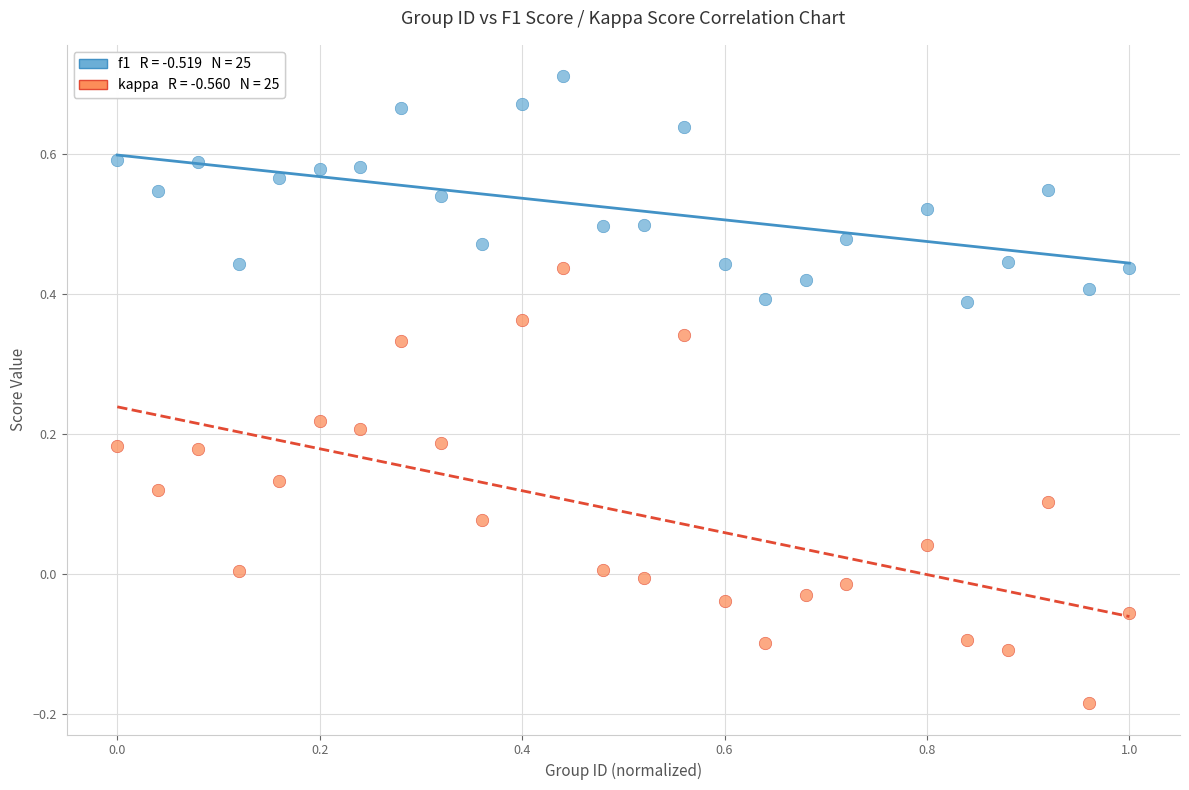

Across all data points, what is the range of Y values (max minus min)?

0.9